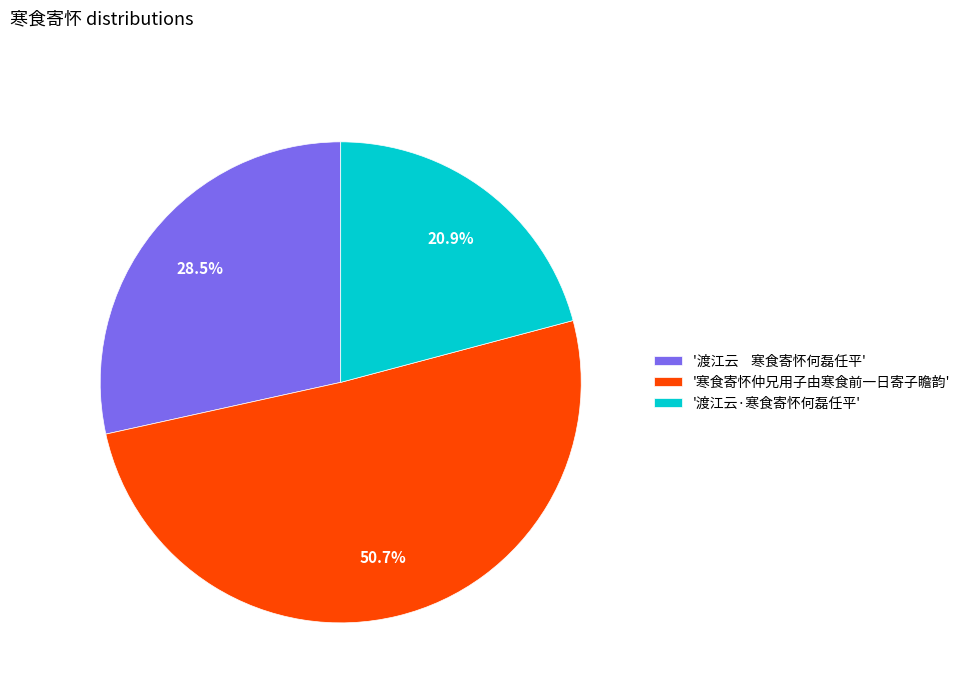

Between '渡江云 寒食寄怀何磊任平' and '渡江云·寒食寄怀何磊任平', which is larger?

'渡江云 寒食寄怀何磊任平'